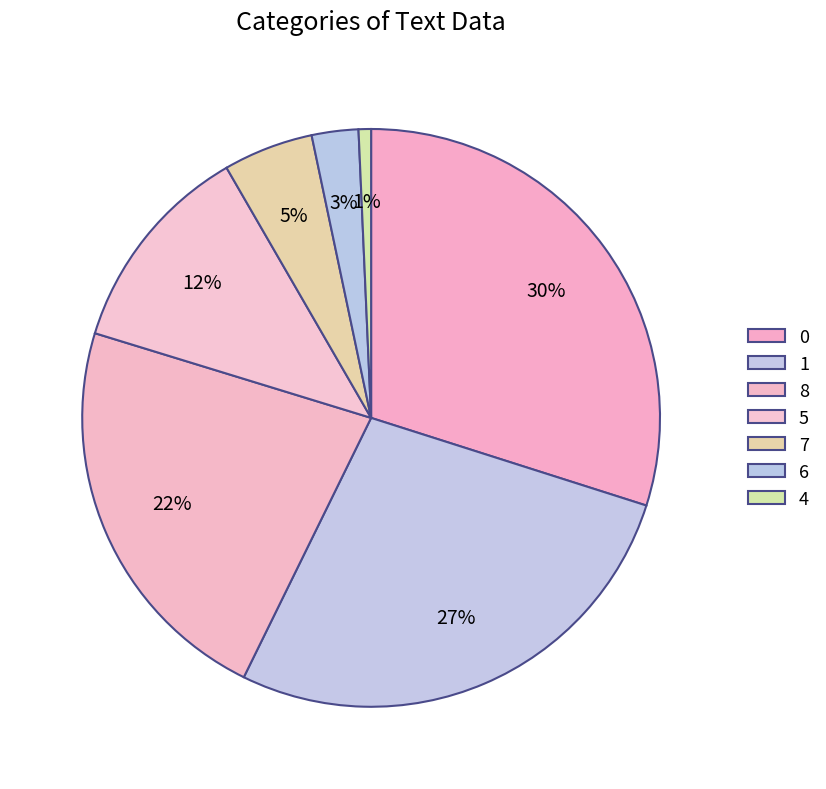

How many slices are in this pie chart?

7